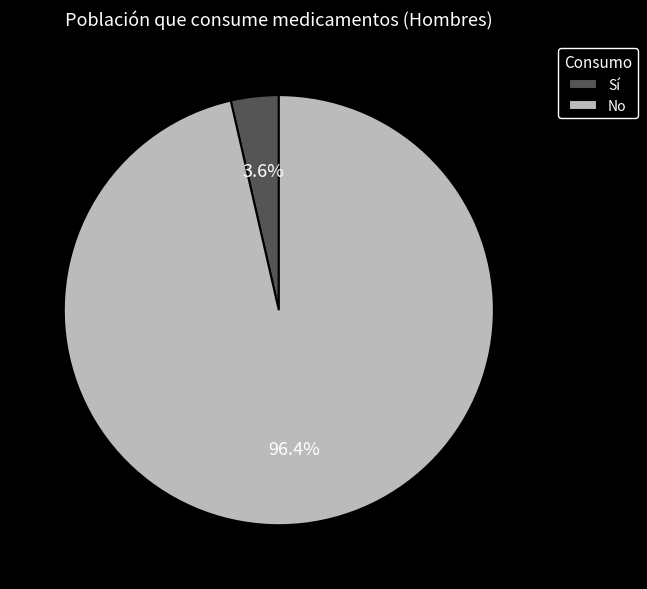

Approximately how many times larger is the value at No compared to Sí?

26.8